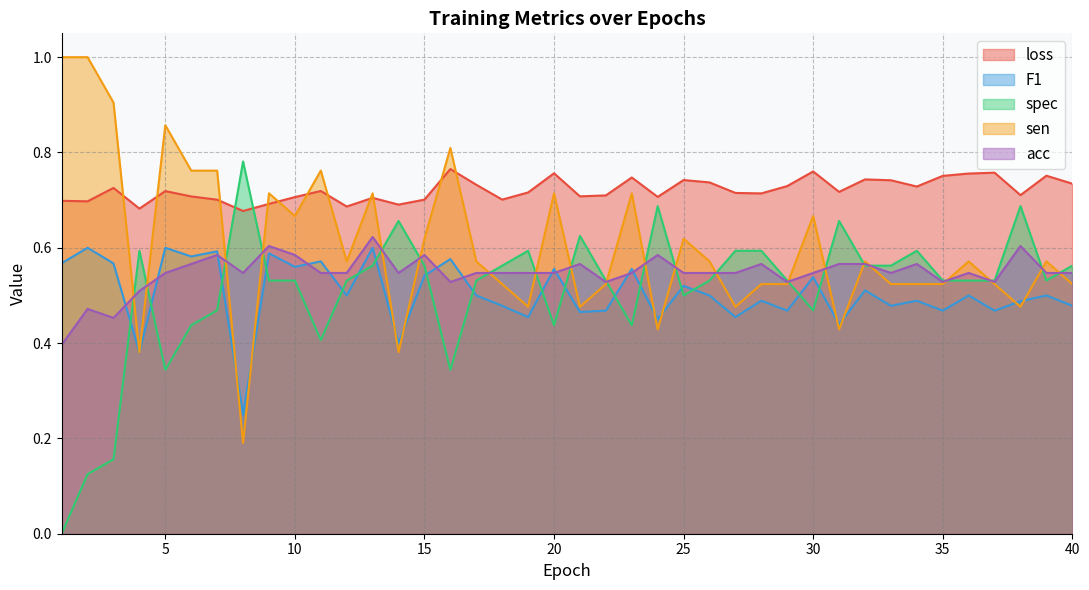

Between 27 and 14, which is larger?

27